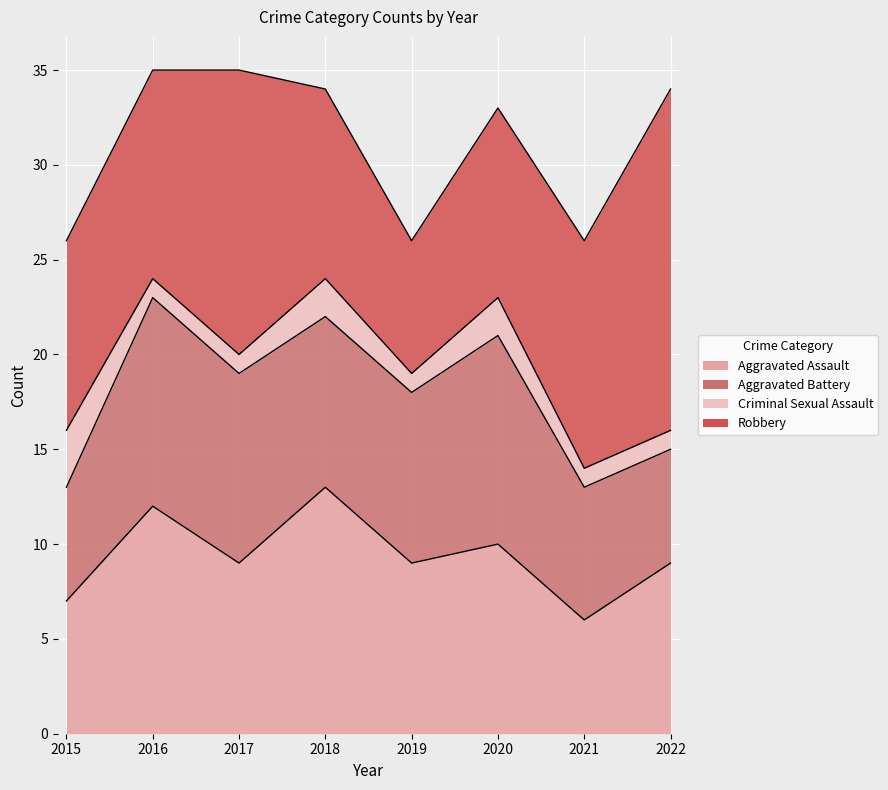

Reading right to left, what are all the values shown in this chart?

Aggravated Assault: 2022=9	2021=6	2020=10	2019=9	2018=13	2017=9	2016=12	2015=7
Aggravated Battery: 2022=6	2021=7	2020=11	2019=9	2018=9	2017=10	2016=11	2015=6
Criminal Sexual Assault: 2022=1	2021=1	2020=2	2019=1	2018=2	2017=1	2016=1	2015=3
Robbery: 2022=18	2021=12	2020=10	2019=7	2018=10	2017=15	2016=11	2015=10